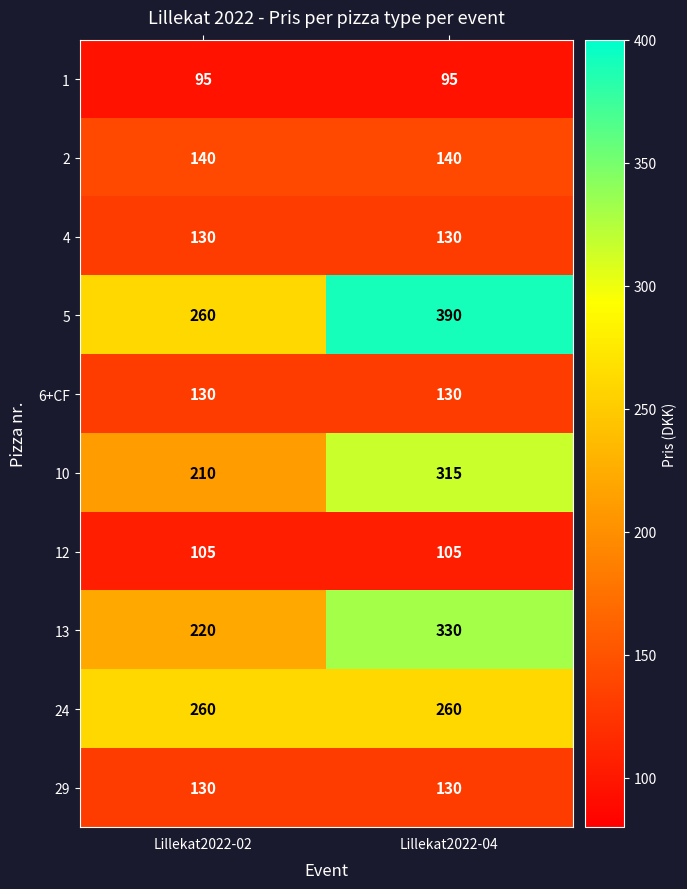

True or false: 1 has a value of 95 at Lillekat2022-04.

True